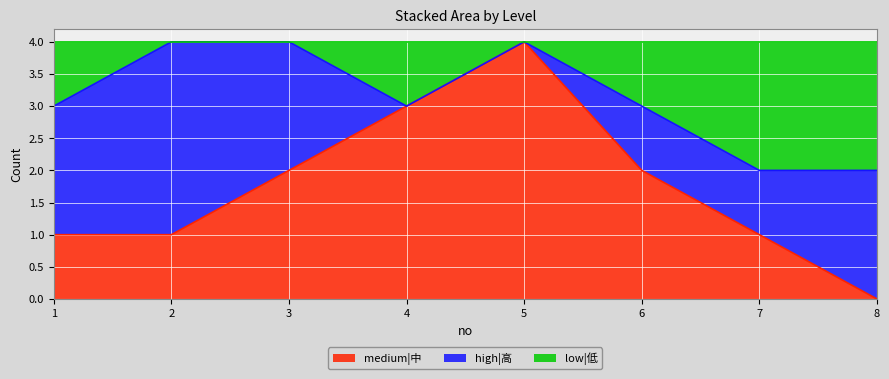

Read the medium|中 value at 4.

3